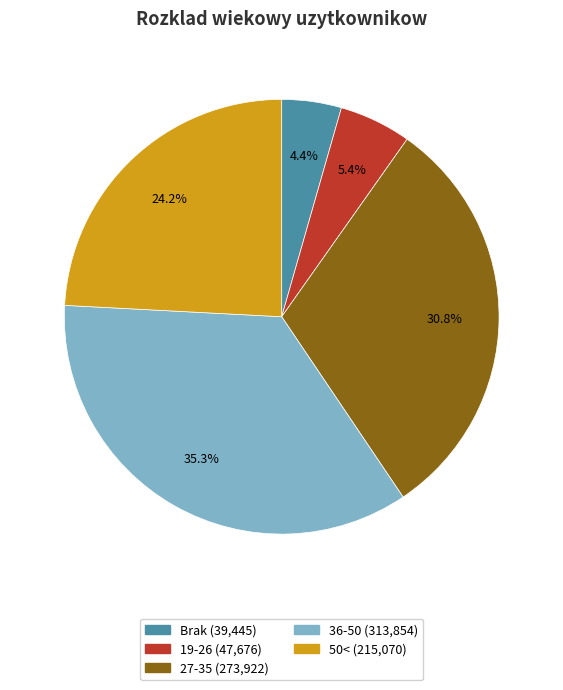

Which has a higher value, 27-35 or 36-50?

36-50